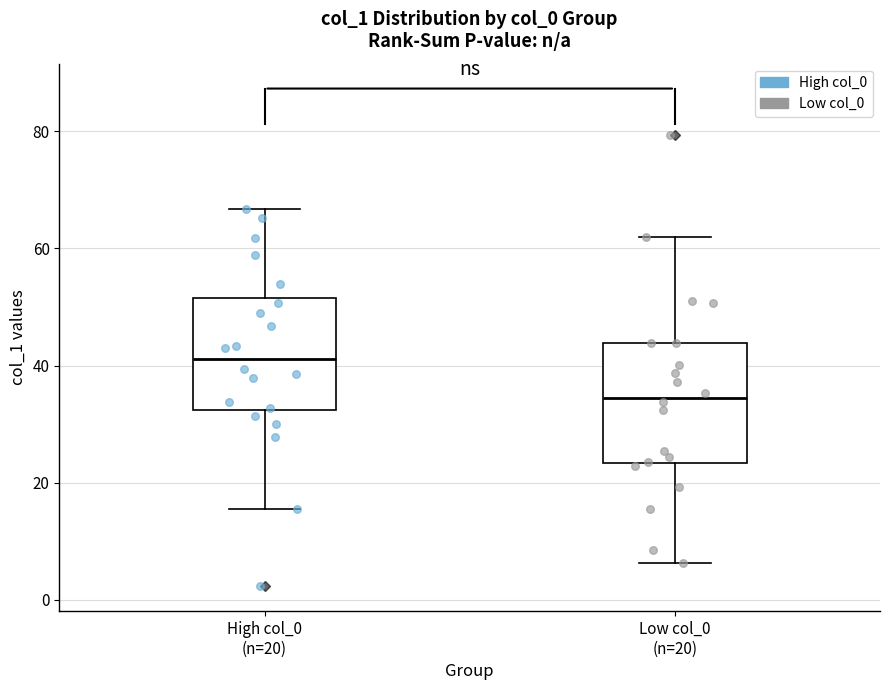

Reading left to right, transcribe this box plot: for each box, give where its median line is, the range the box spans, and where its two whiskers end, as read against the y-axis. The values are not printed on the chart, so give them approximately, as read against the axis.

High col_0 (n=20): median 42, box 32 to 52, whiskers 16 to 66
Low col_0 (n=20): median 34, box 24 to 44, whiskers 6 to 62